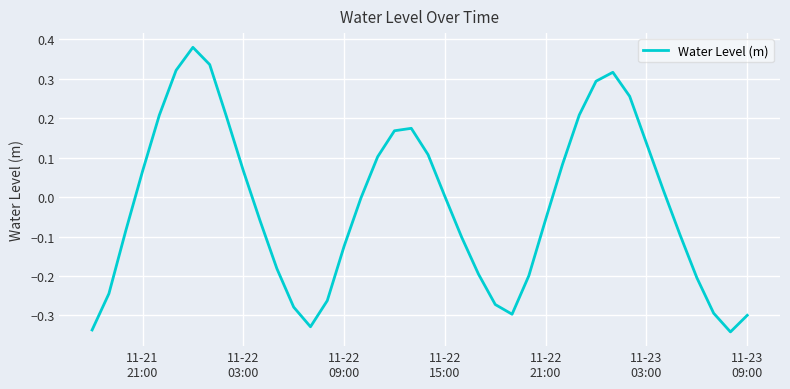

What is the difference between the maximum and minimum values?

0.7